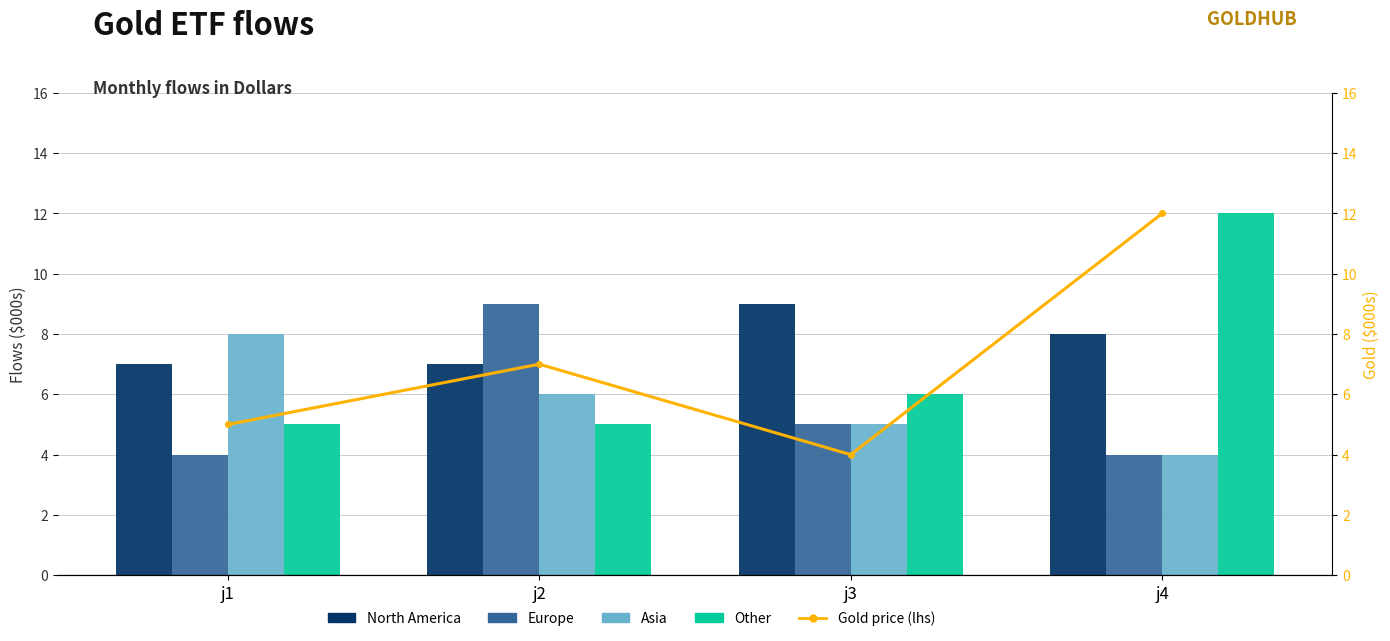

What is the maximum value for Other?

12.0